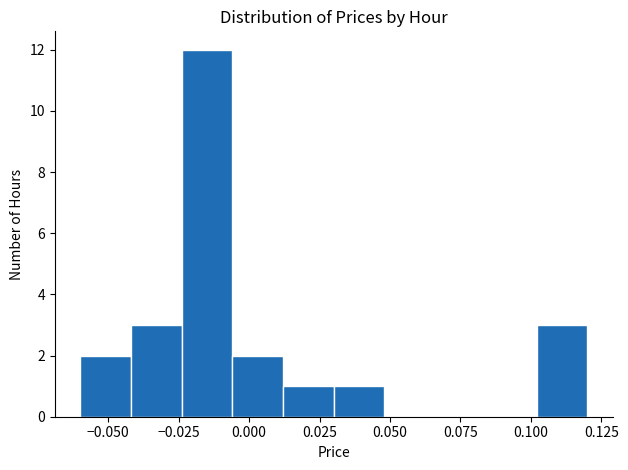

Read against the x-axis, roughly where is the centre of the tallest bar?

-0.015